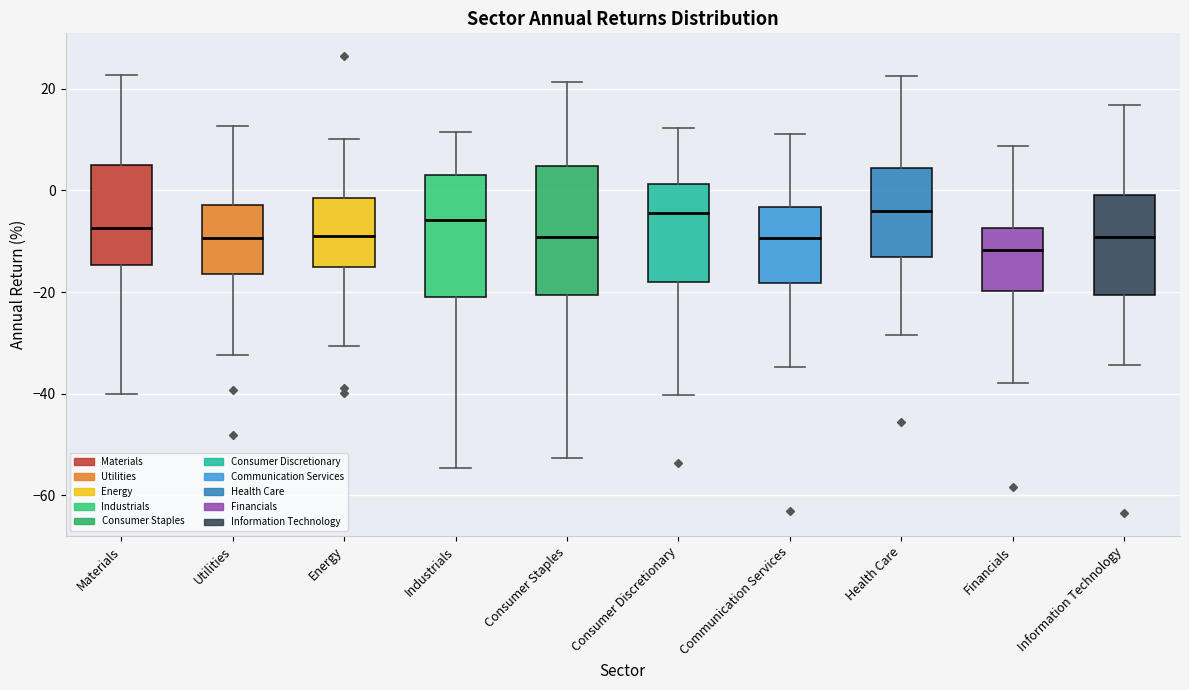

Where is the upper edge of the box for Utilities on the y-axis? The values are not printed on the chart, so give them approximately, as read against the axis.

-2